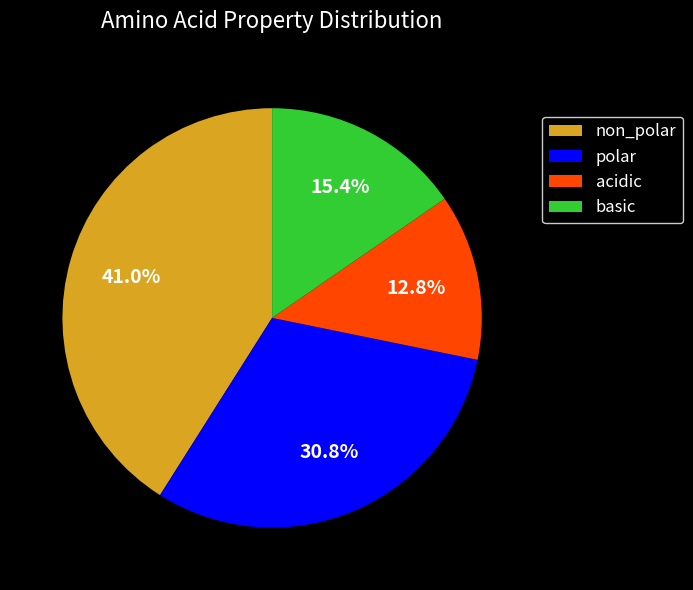

What is the ratio of the value at polar to the value at acidic?

2.4